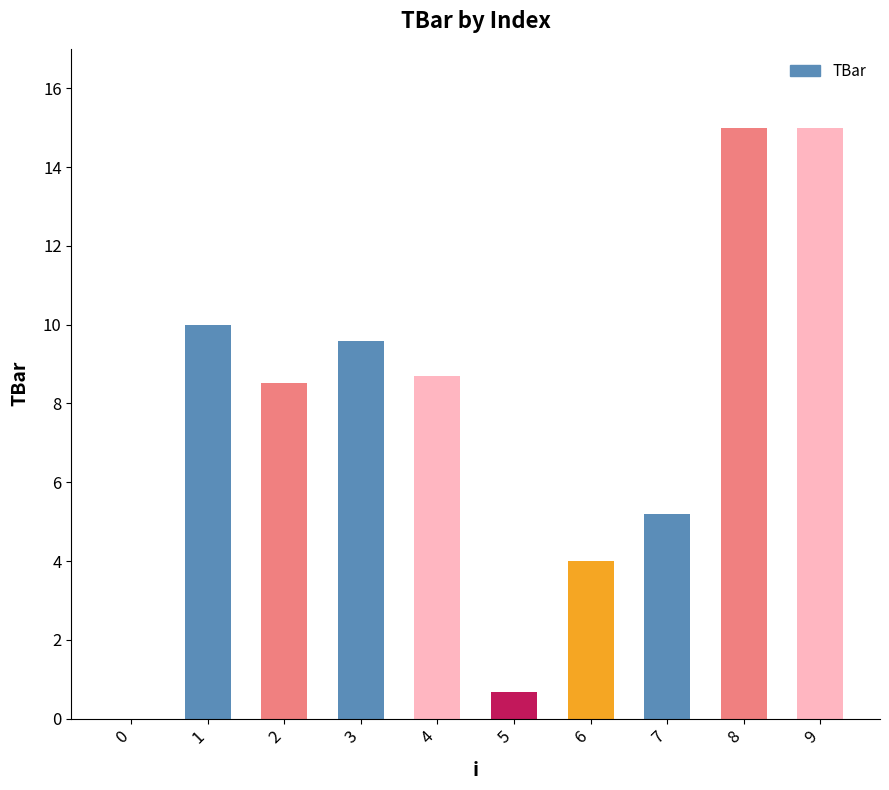

What is the change in value from 0 to 2?

+8.5